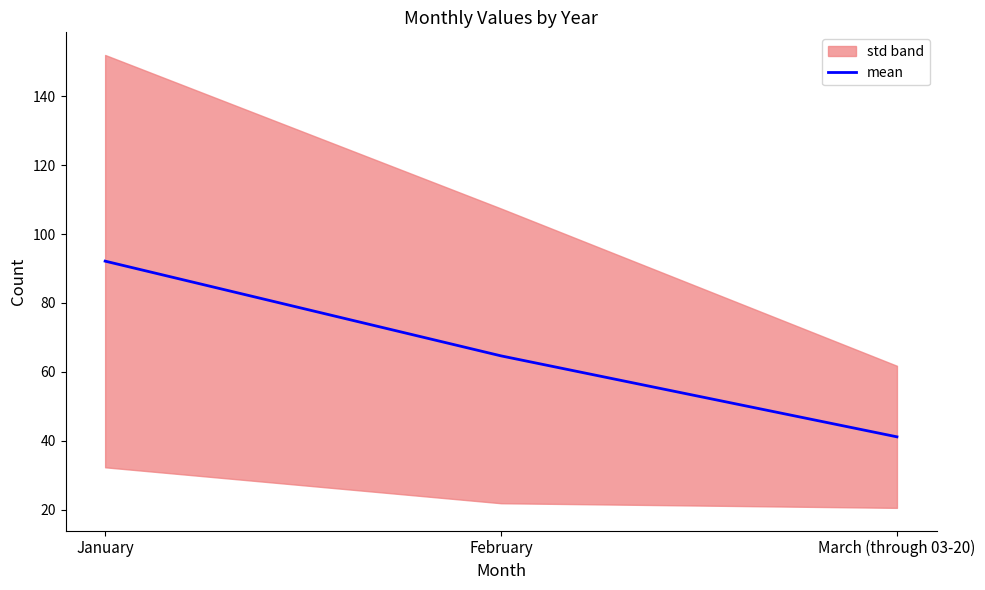

The chart shows a value of 41.1 at March (through 03-20). True or false?

True